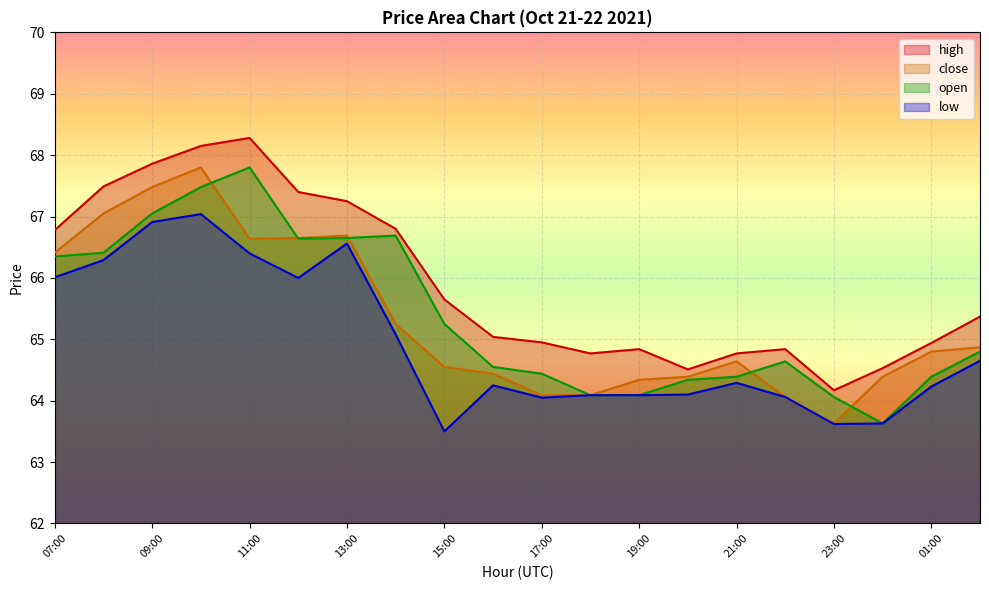

What is the value of the open point at the 13th from the left?

64.1